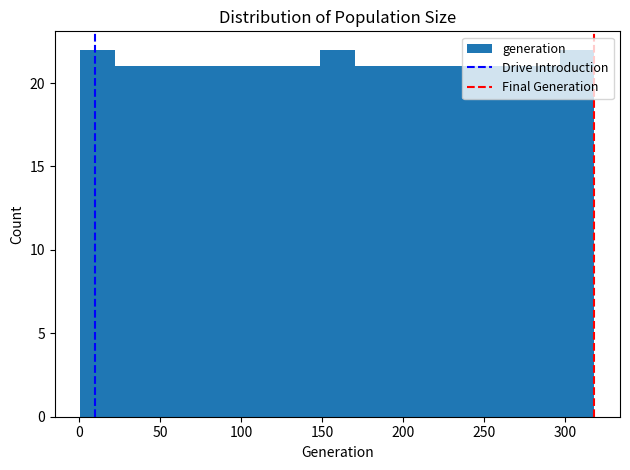

Reading left to right, transcribe this chart: for each bar, give the range it covers on the x-axis and its height. Neither the bar edges nor the heights are printed on the chart, so give them approximately, as read against the axes.

0 to 20: 22
20 to 45: 21
45 to 65: 21
65 to 85: 21
85 to 105: 21
105 to 130: 21
130 to 150: 21
150 to 170: 22
170 to 190: 21
190 to 210: 21
210 to 235: 21
235 to 255: 21
255 to 275: 21
275 to 295: 21
295 to 320: 22